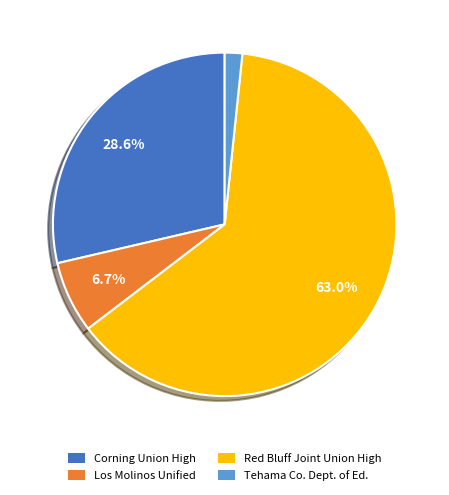

What percentage is NOT represented by Los Molinos Unified?

93.3%